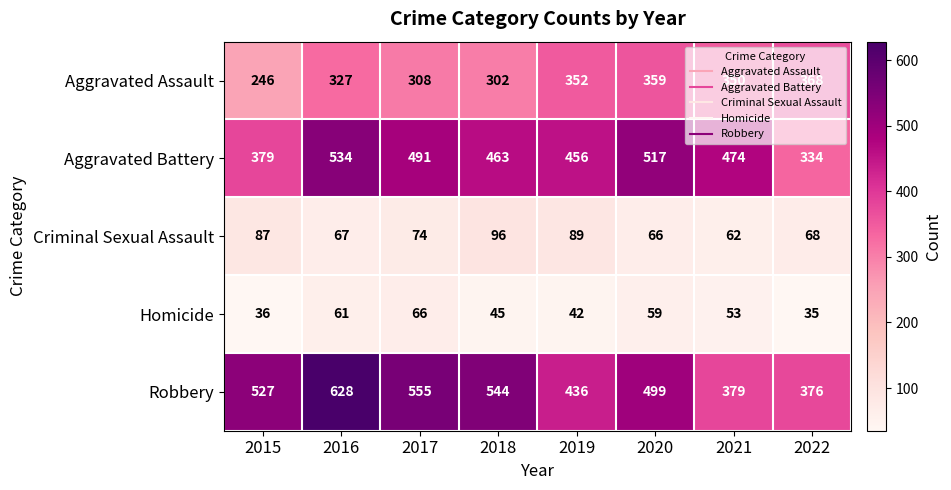

True or false: Criminal Sexual Assault has a value of 68 at 2022.

True